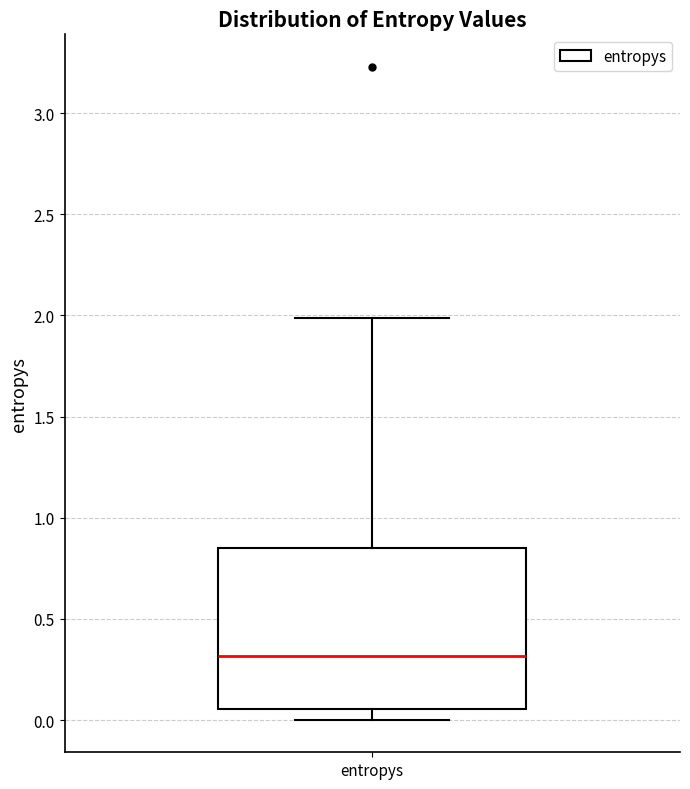

Read this box plot against the y-axis: the position of the median line, the range covered by the box, and the ends of both whiskers. The values are not printed on the chart, so give them approximately, as read against the axis.

median 0.30, box 0.05 to 0.85, whiskers 0.00 to 2.00